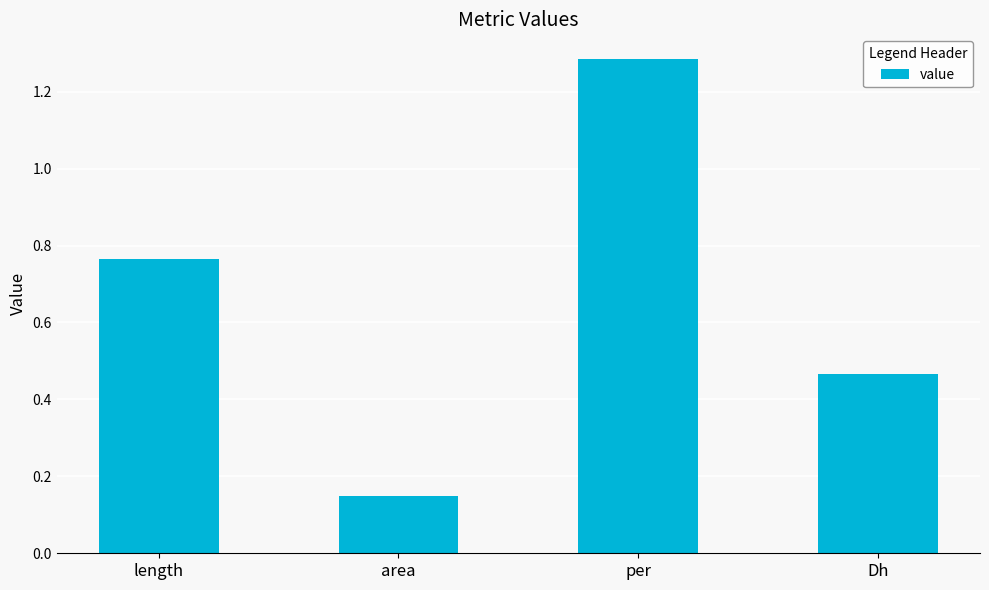

What is the change in value from length to per?

+0.5